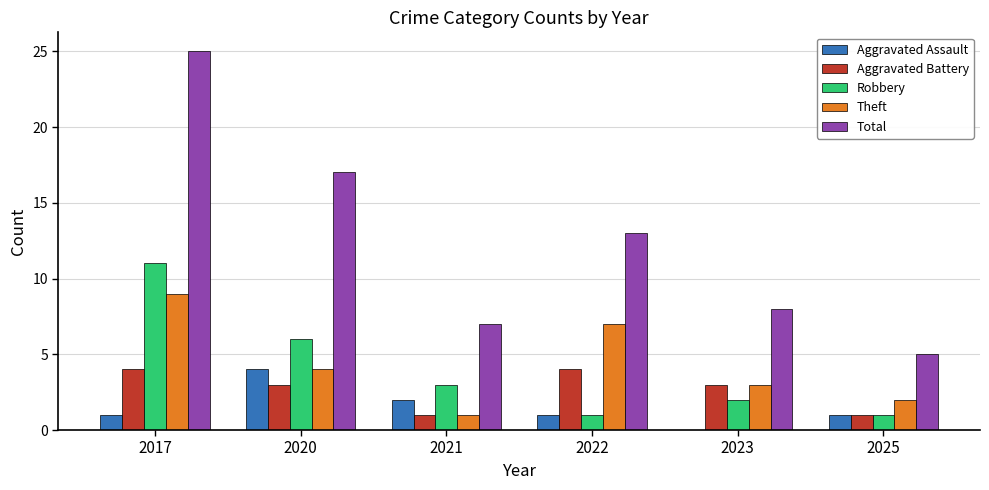

What is the maximum value shown in the chart?

25